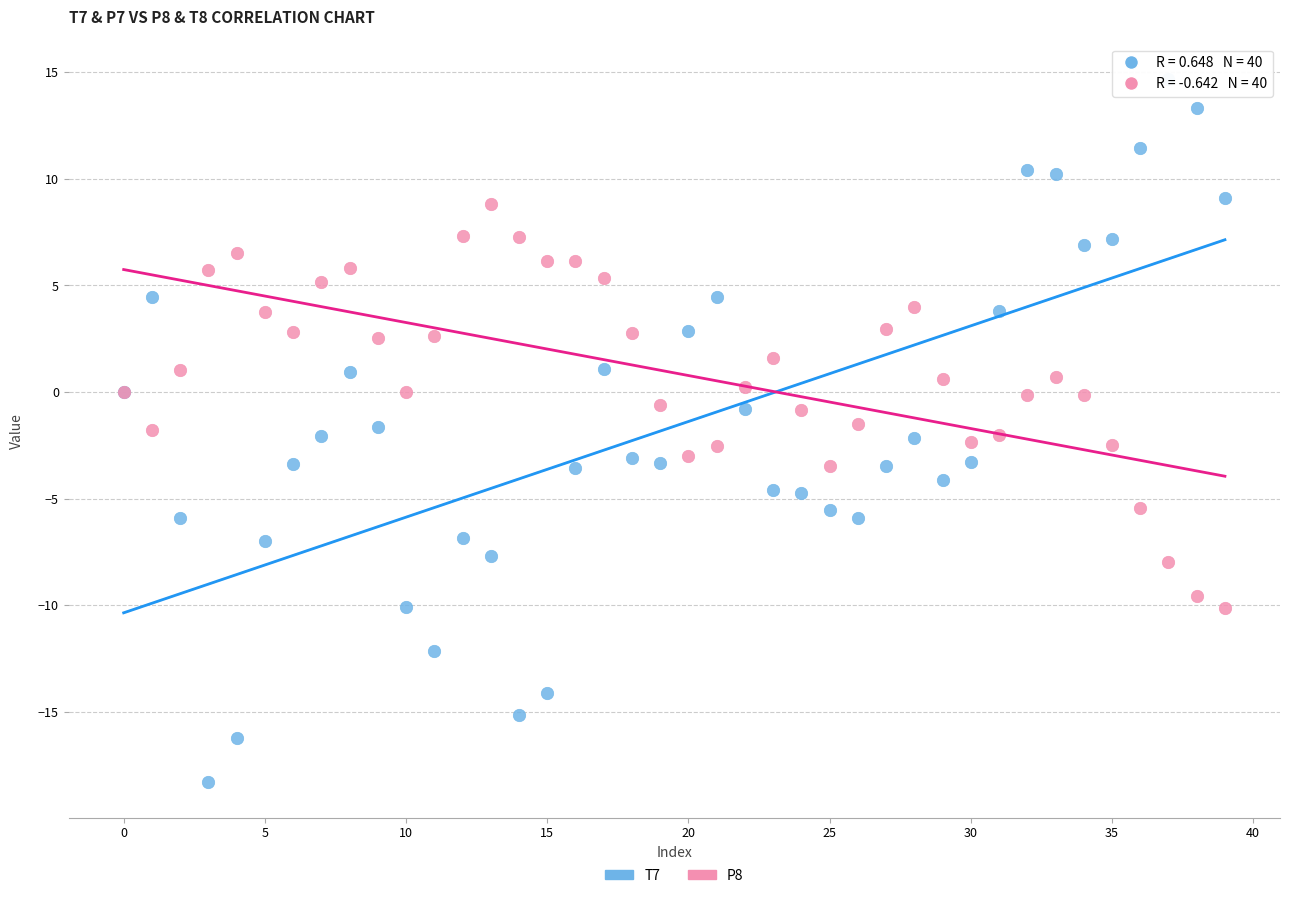

Which series contains the highest Y value?

T7